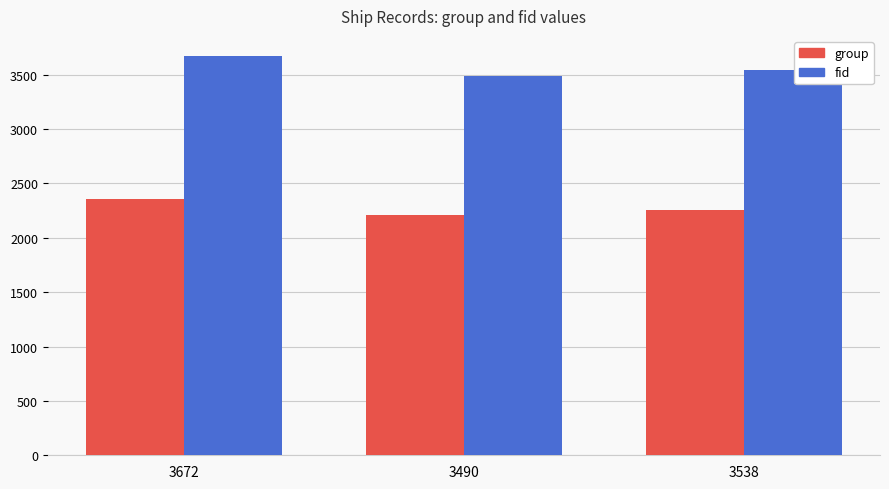

Reading right to left, extract all data points from this chart.

group: 3538=2251	3490=2209	3672=2356
fid: 3538=3538	3490=3490	3672=3672